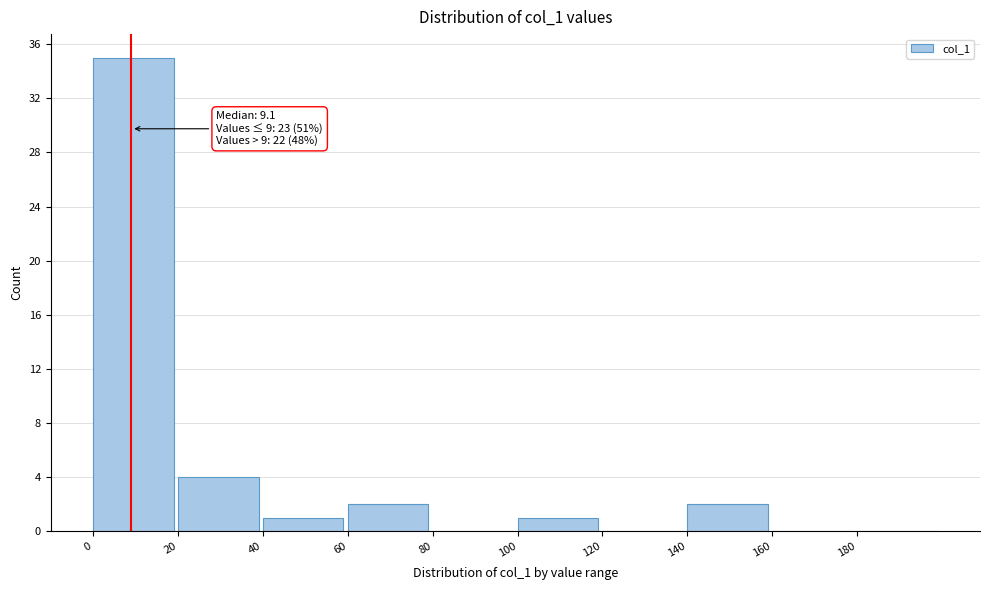

Over which range of the x-axis is the bar tallest?

0 to 20